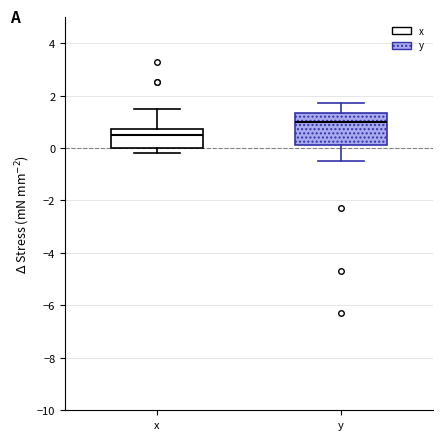

Which box's median line is the highest?

y